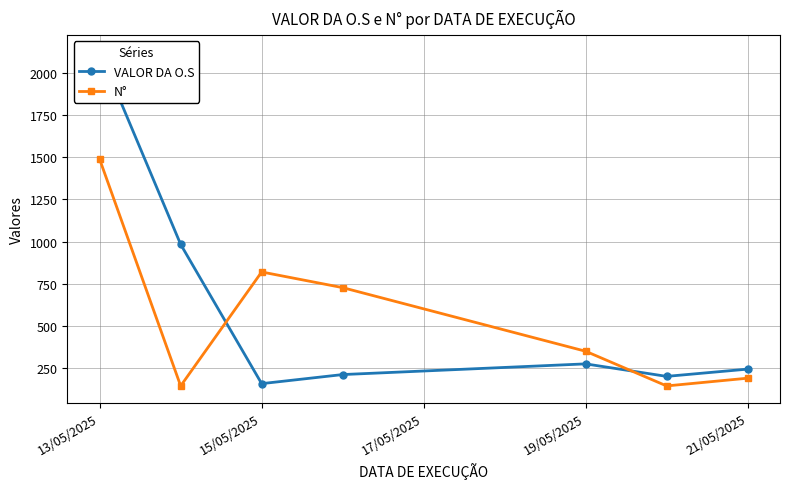

At how many categories does at least one series exceed 1704?

1